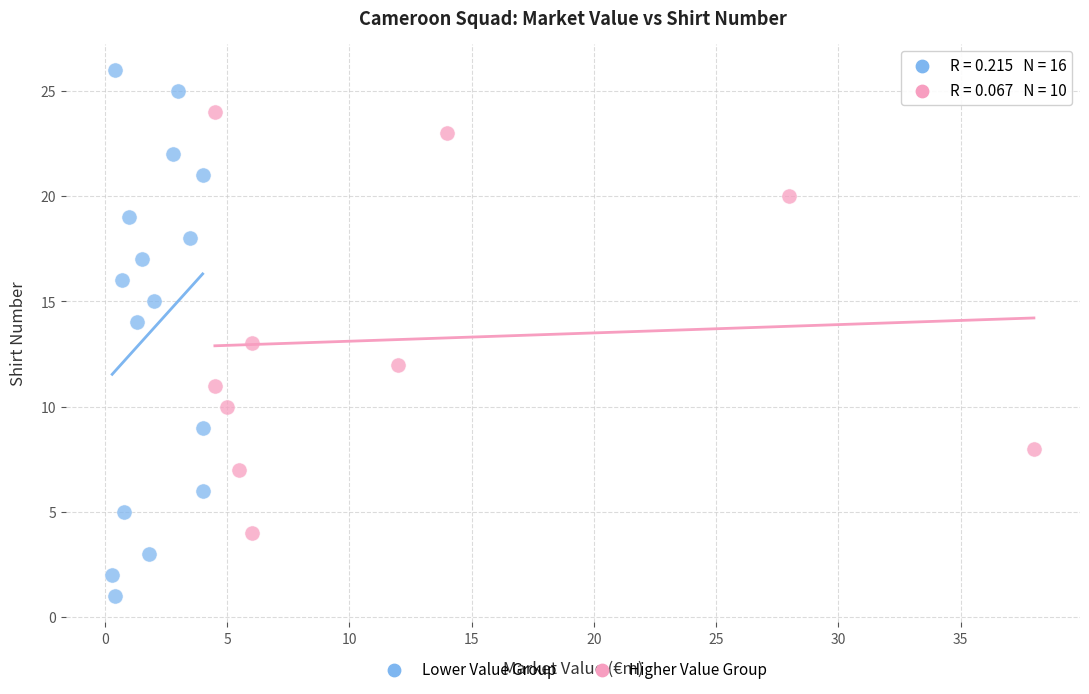

Which series reaches the maximum Y coordinate?

Lower Value Group